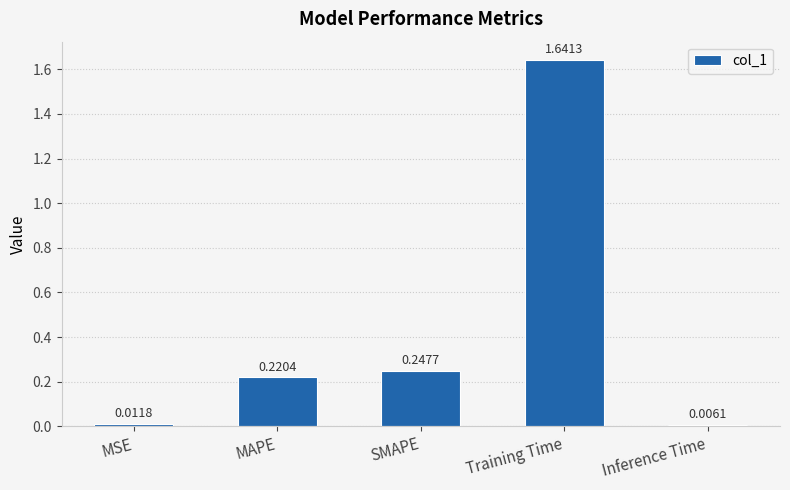

Does the chart contain stacked bars?

No